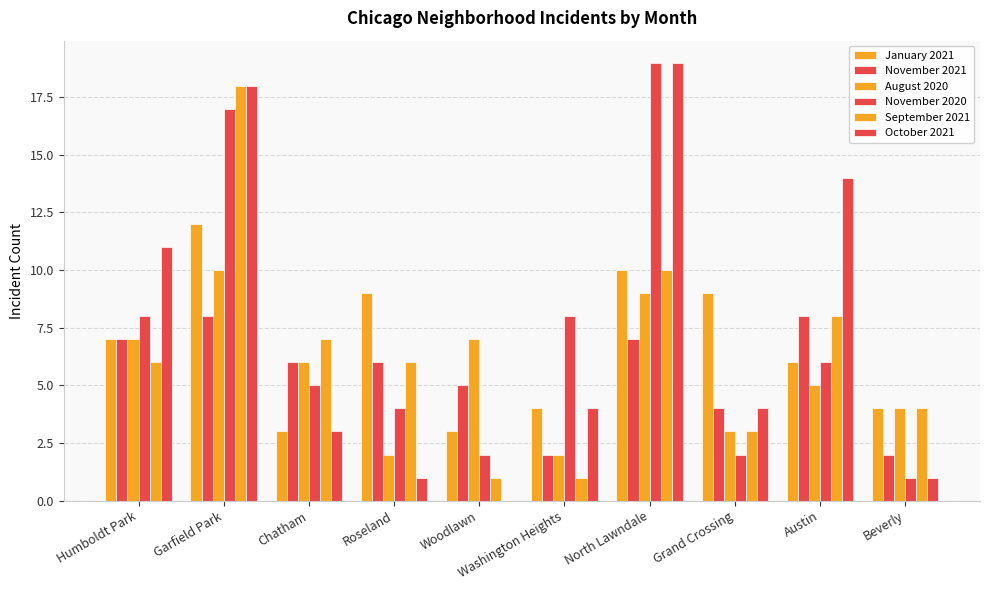

Which series has the widest spread of values?

October 2021